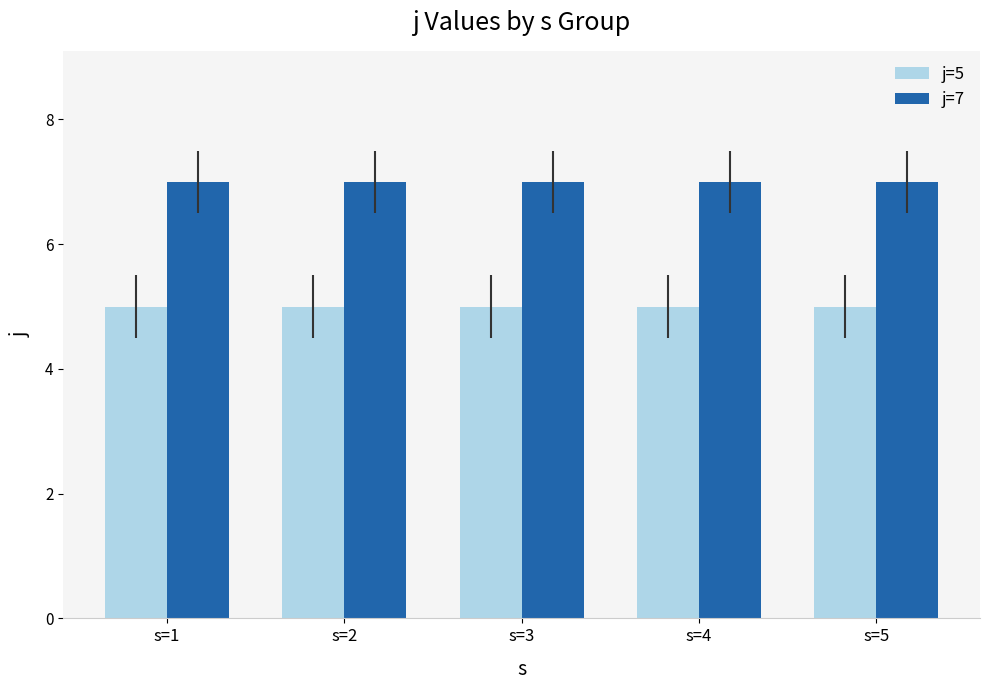

What is the difference between the highest and lowest values at s=5?

2